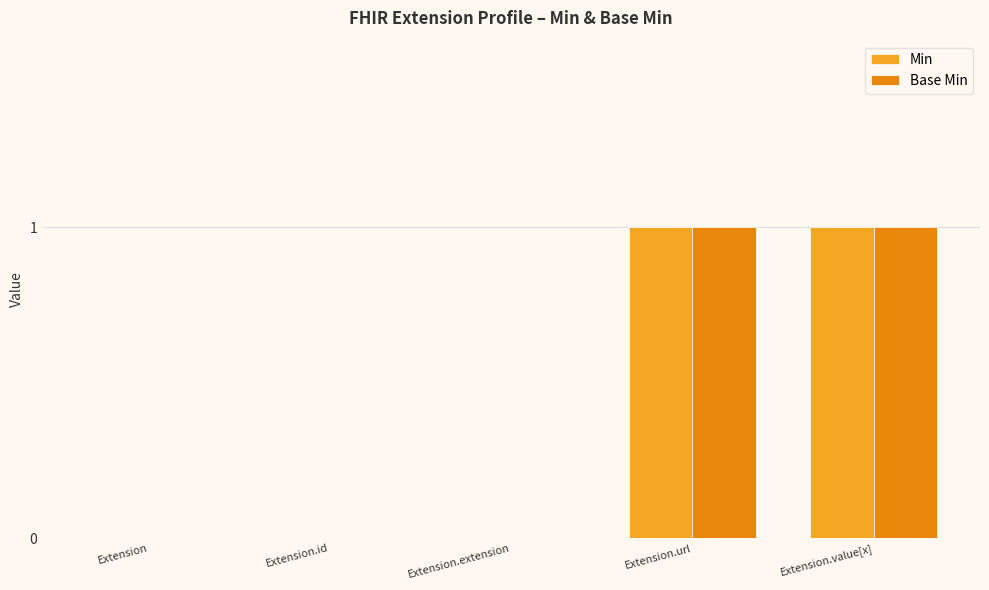

What value does the Min series have at Extension.value[x]?

1